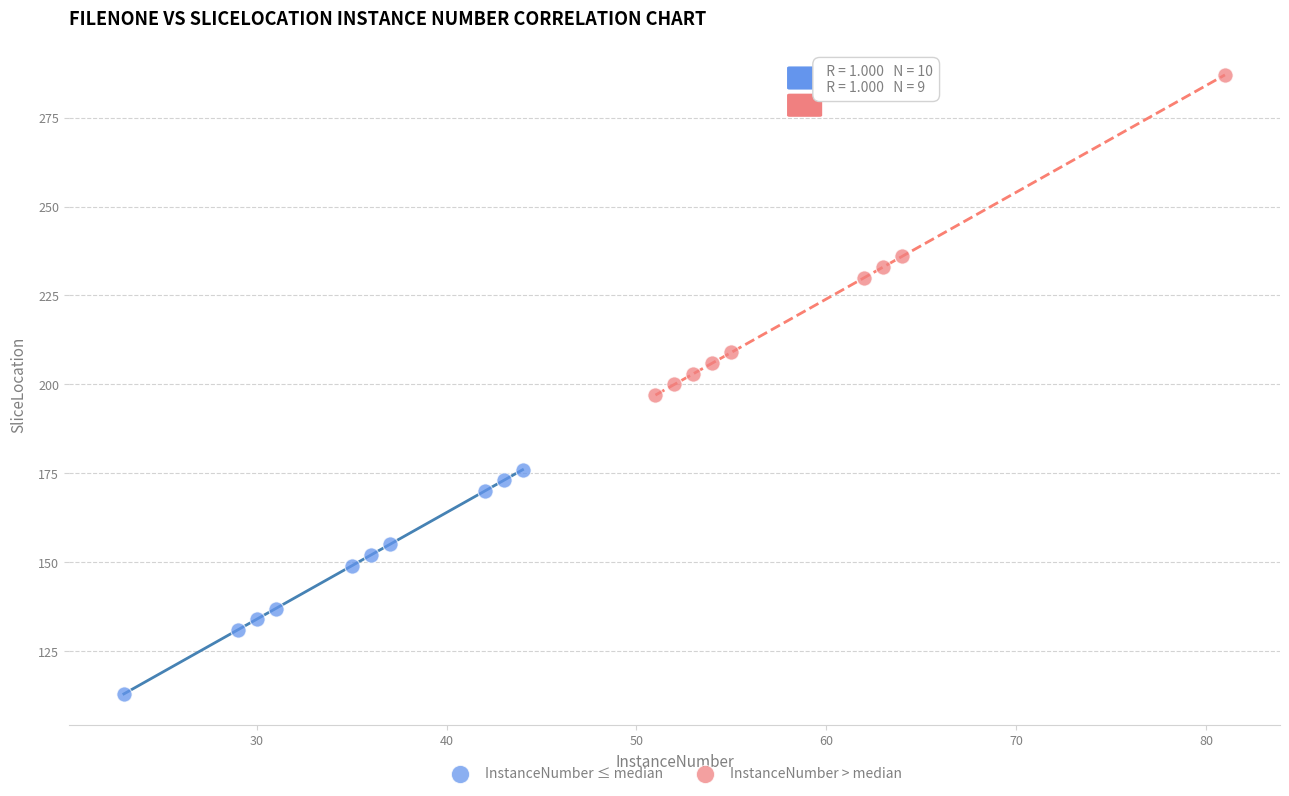

Which series reaches the maximum Y coordinate?

InstanceNumber > median